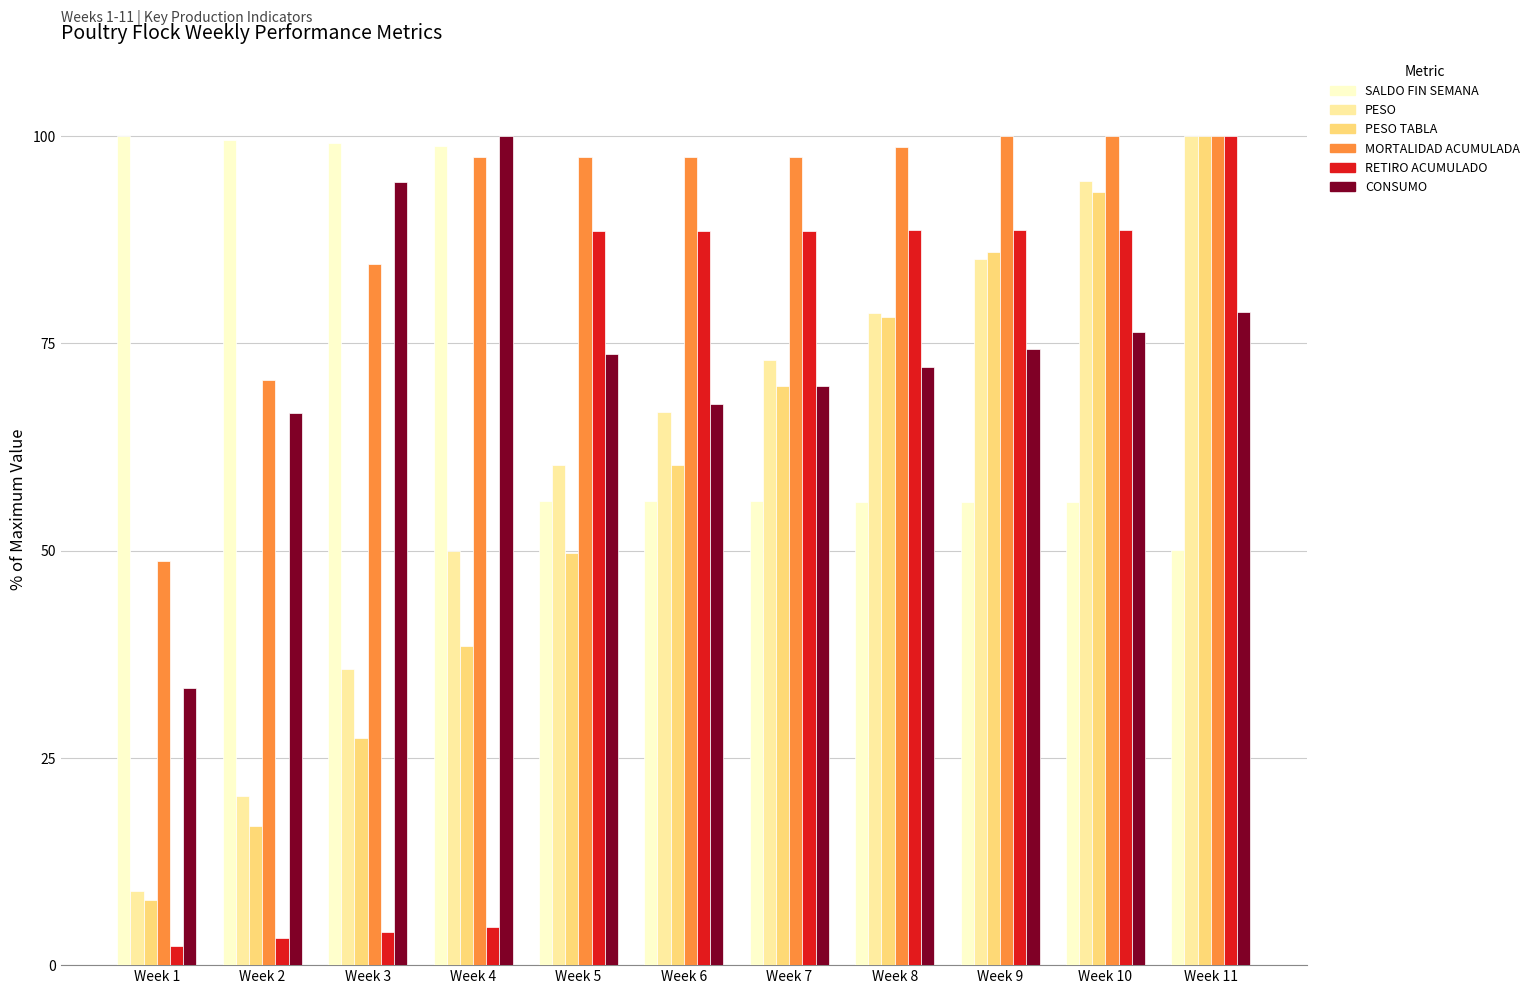

How many categories are shown in the chart?

11